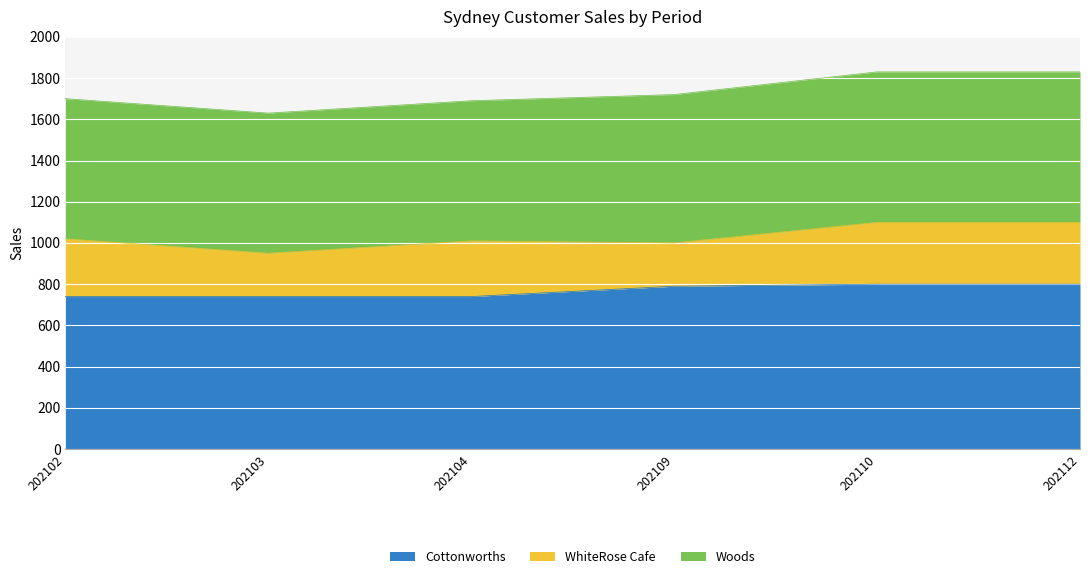

True or false: Woods and WhiteRose Cafe cross at least once.

False